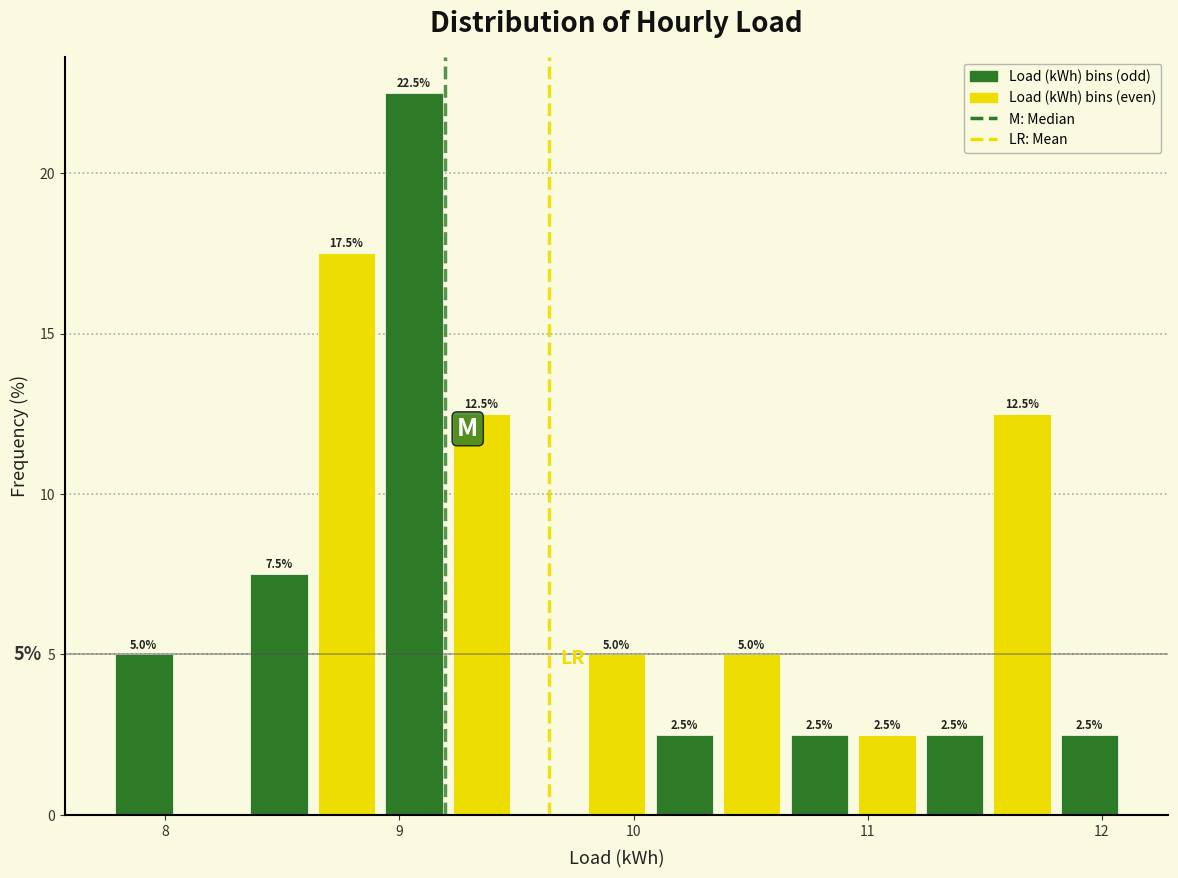

Around what value on the x-axis is the tallest bar? Give the approximate position of its centre, as read against the axis.

9.1